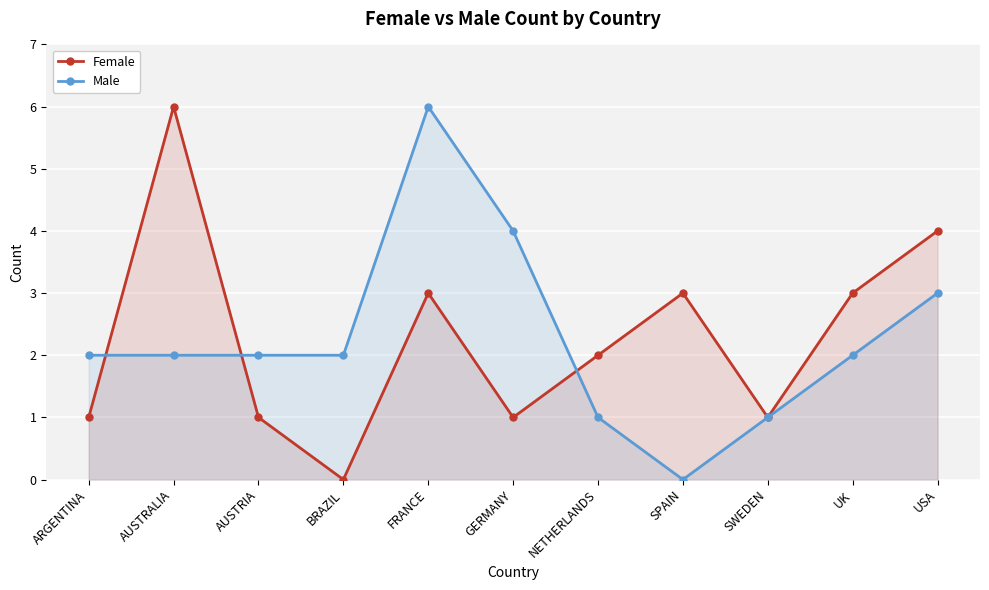

Which series has the largest total across all categories?

Female